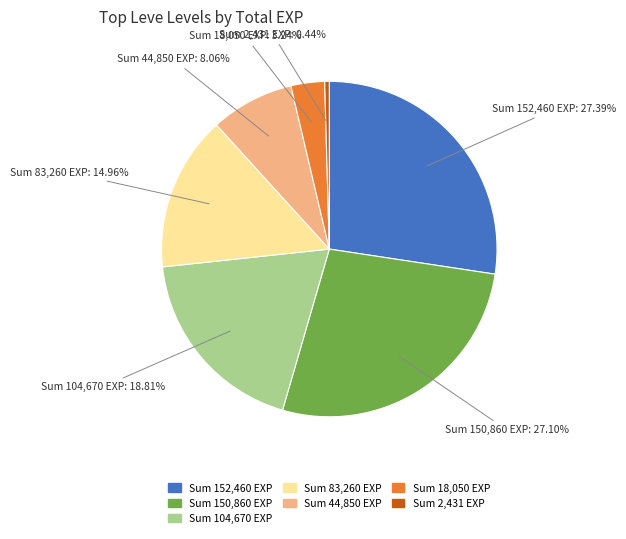

Does any single category account for the majority?

No